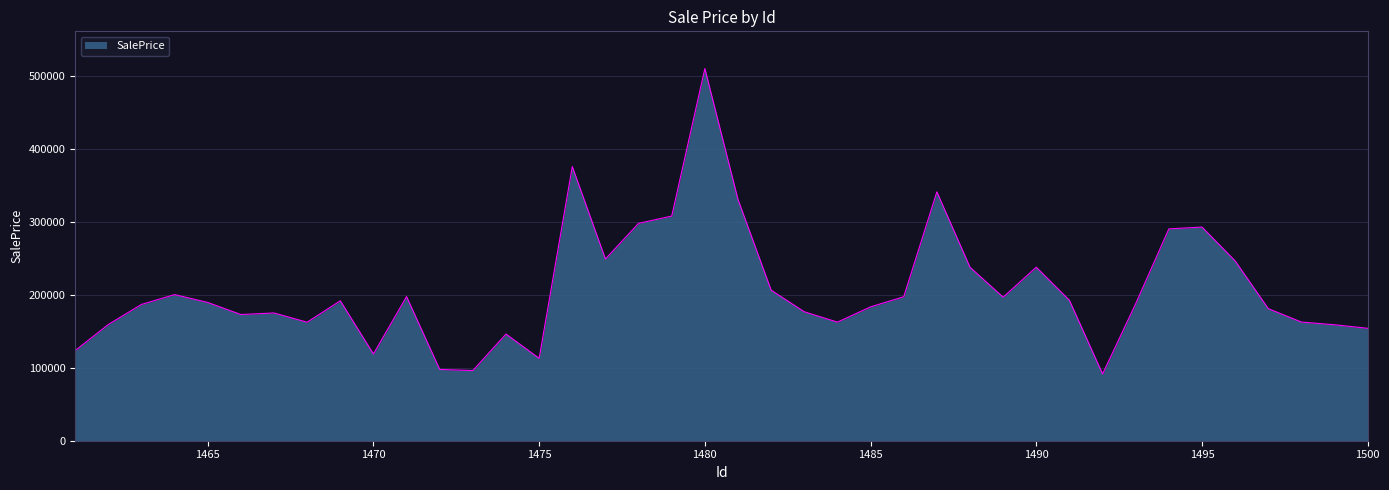

What is the difference between the maximum and minimum values?

418168.2